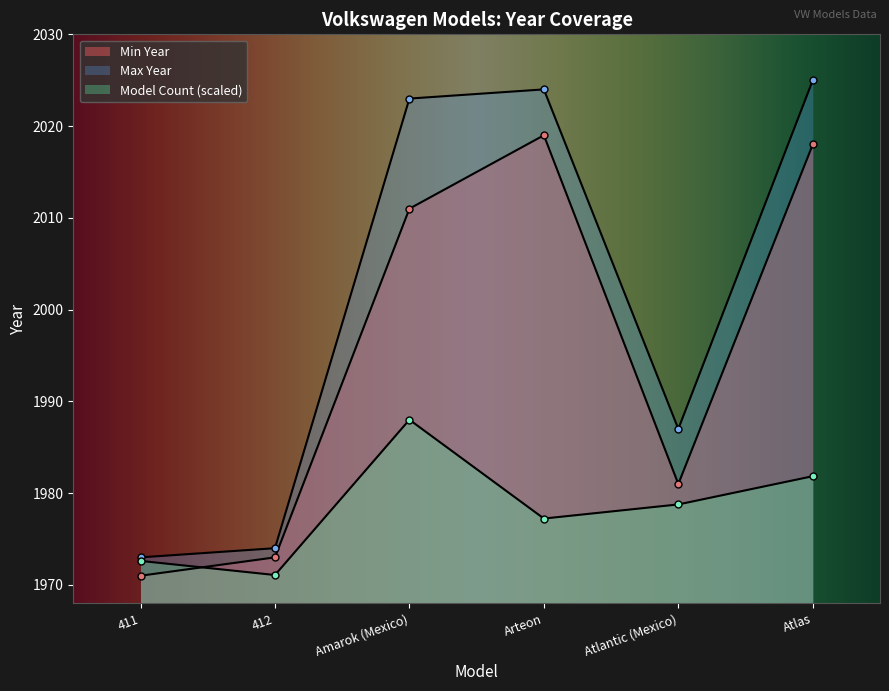

Is it true that Model Count equals 1971.1 at 412?

True